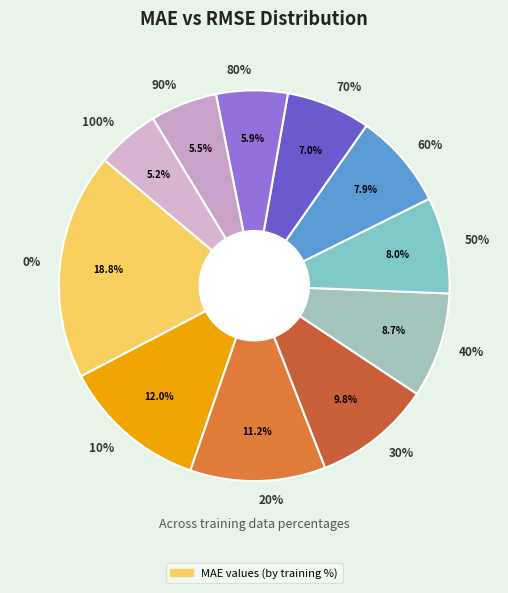

What is the smallest slice in the pie chart?

100%